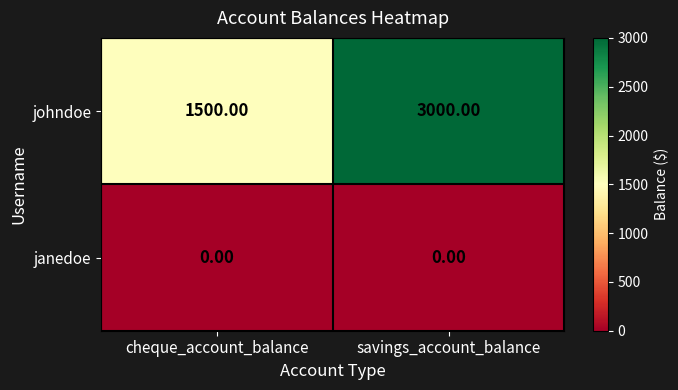

Rank the series by their maximum value, from lowest to highest.

janedoe, johndoe